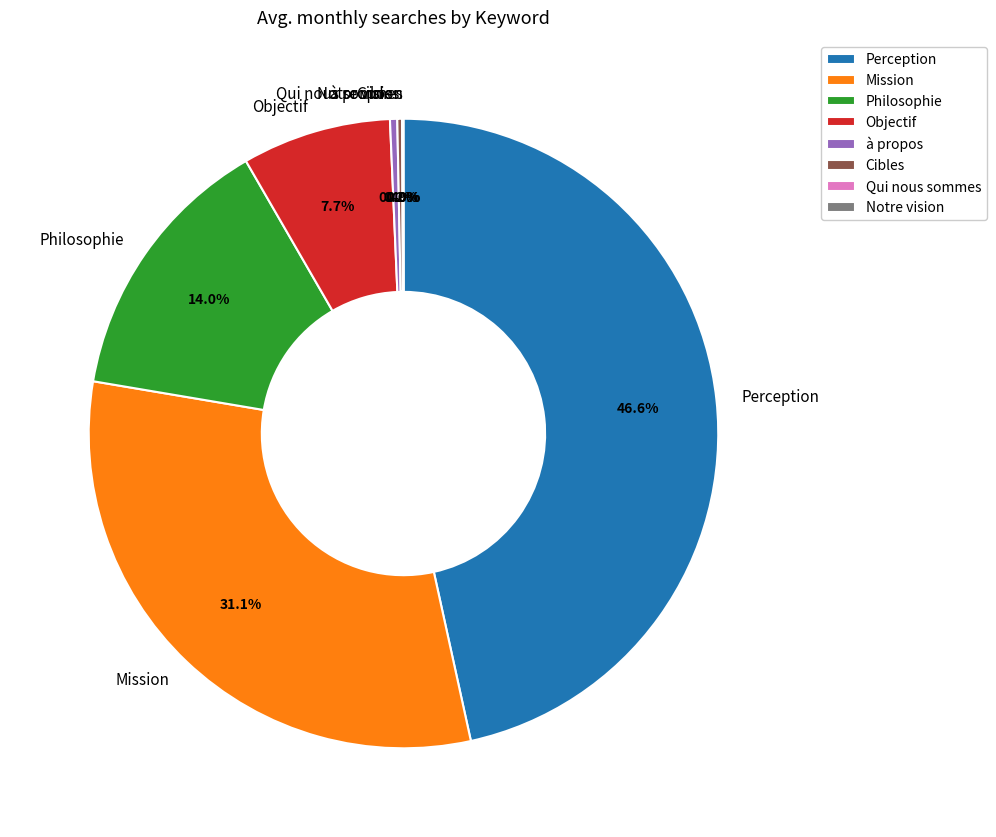

What is the largest slice in the pie chart?

Perception